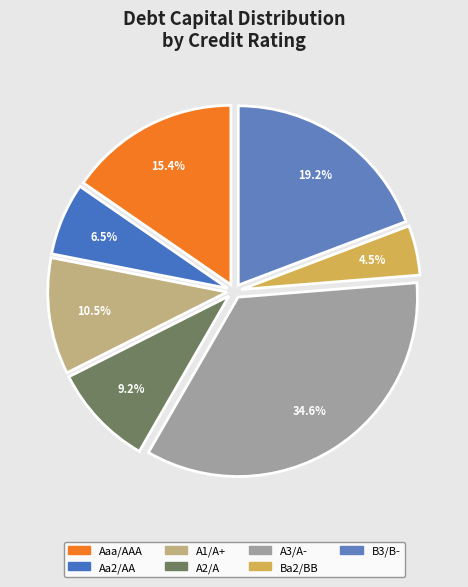

Is there a majority slice in this chart?

No